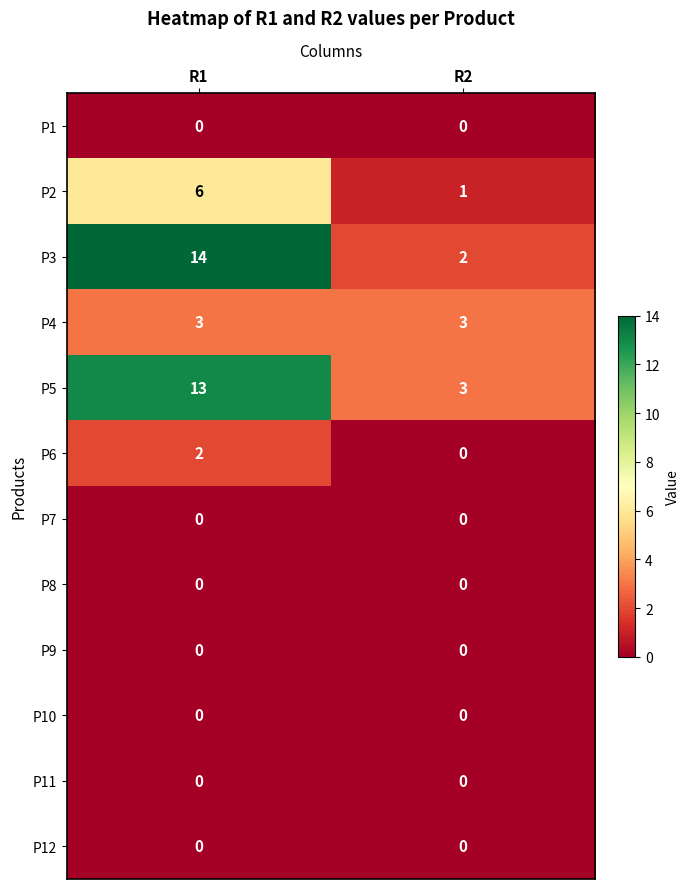

Reading right to left, extract all data points from this chart.

P1: 0	0
P2: 1	6
P3: 2	14
P4: 3	3
P5: 3	13
P6: 0	2
P7: 0	0
P8: 0	0
P9: 0	0
P10: 0	0
P11: 0	0
P12: 0	0